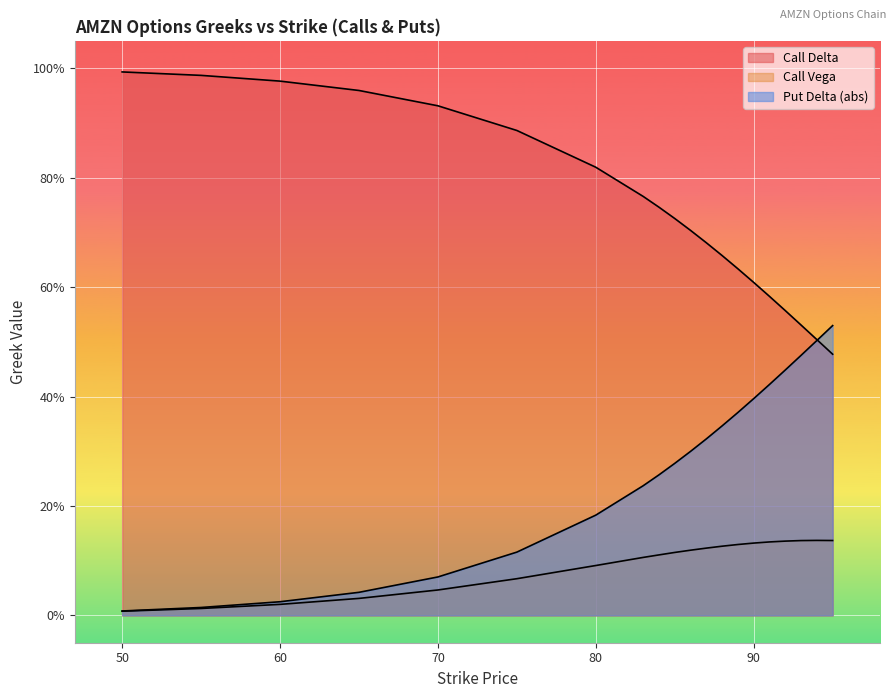

True or false: Call Vega has more than 2 points higher than both neighbors.

False